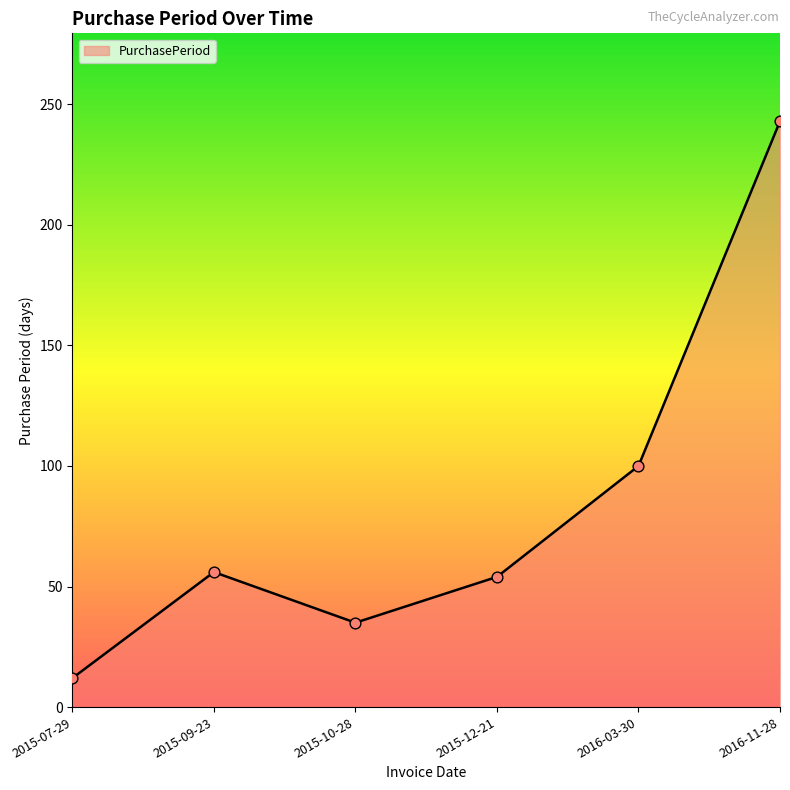

Between 2015-10-28 and 2016-11-28, which is larger?

2016-11-28